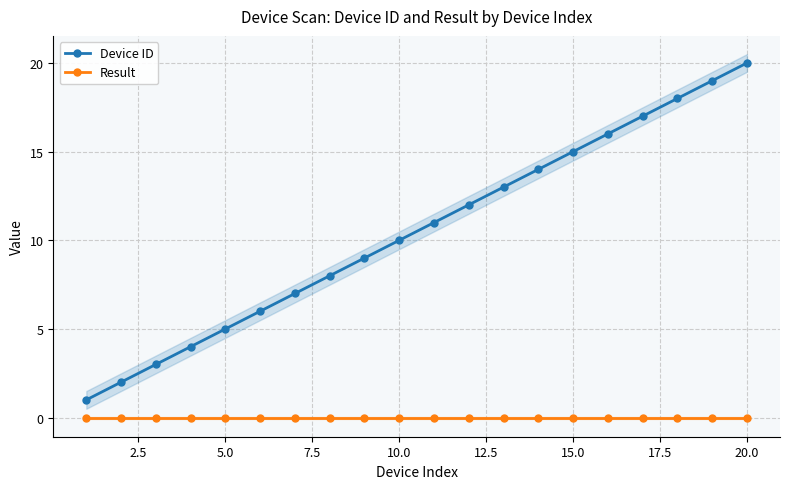

Which series has the largest range (max minus min)?

Device ID